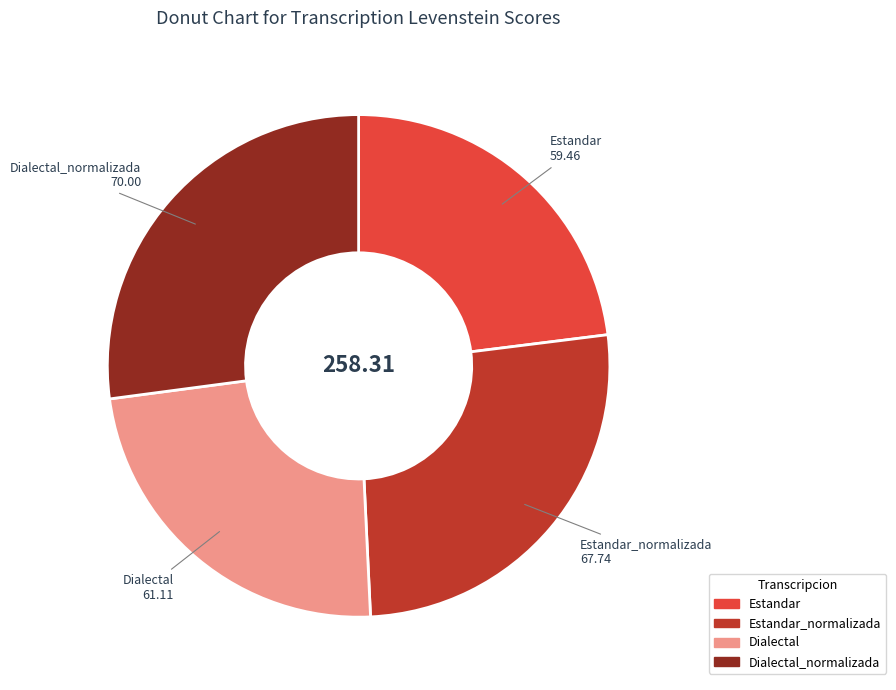

Does any single category account for the majority?

No